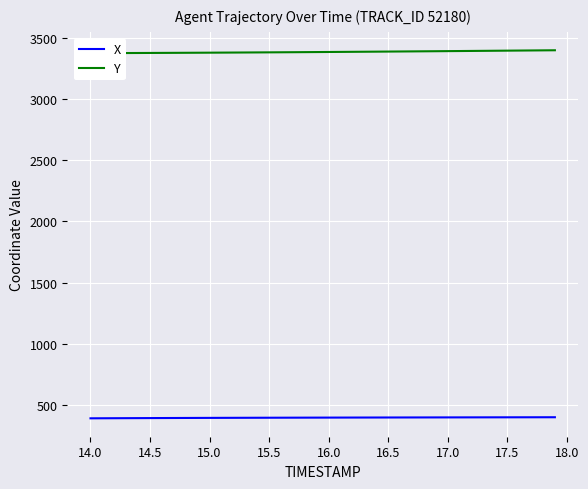

The value of X at 16.0 is 632.8. True or false?

False